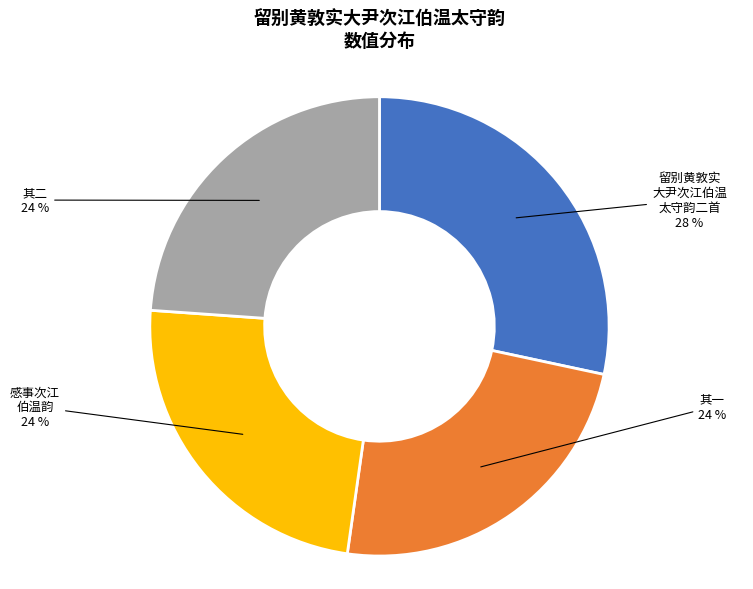

Does any single category account for the majority?

No